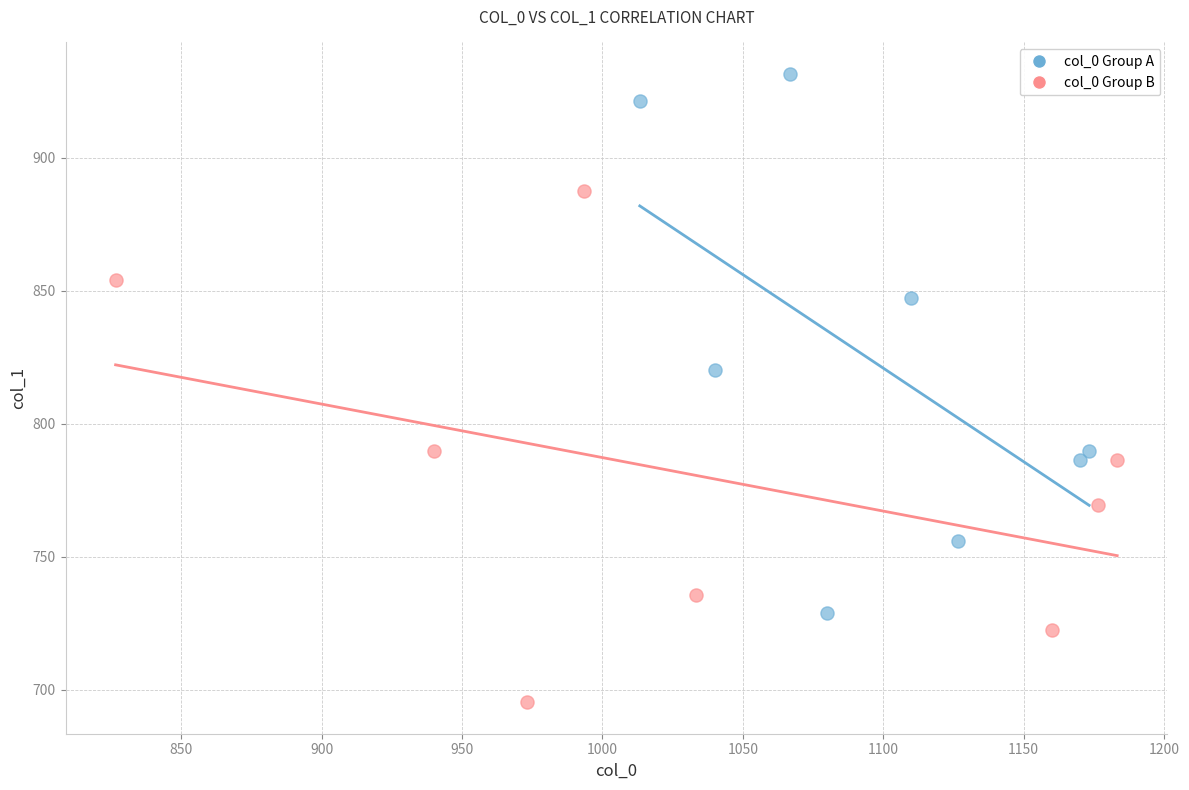

Which series reaches the minimum Y coordinate?

col_0 Group B